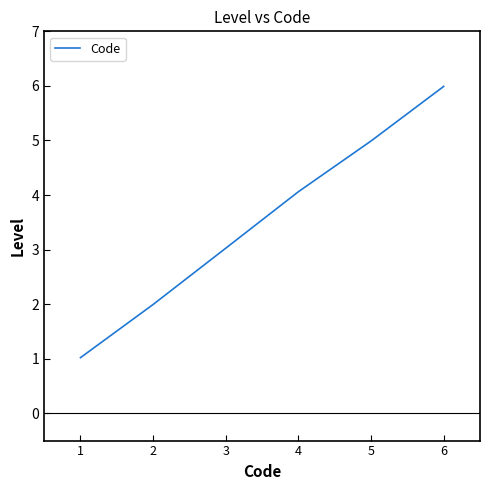

List the labels in order of value, smallest first.

1, 2, 3, 4, 5, 6